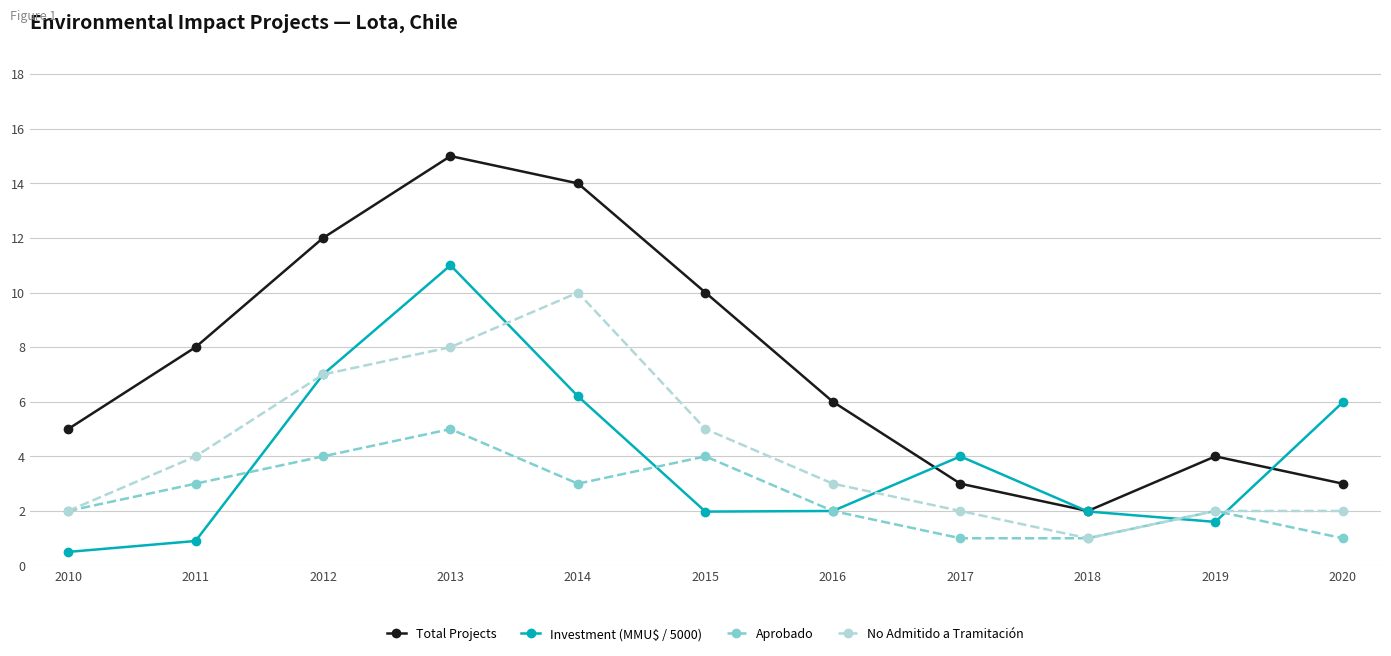

True or false: Total Projects has a value of 7.5 at 2012.

False